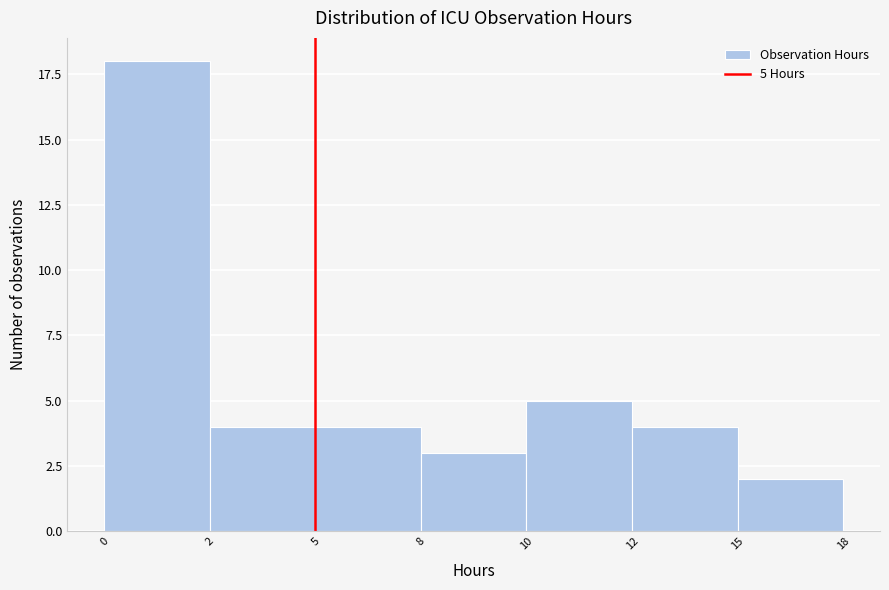

Reading left to right, list all the values displayed in this chart.

0=18	2=4	5=4	8=3	10=5	12=4	15=2